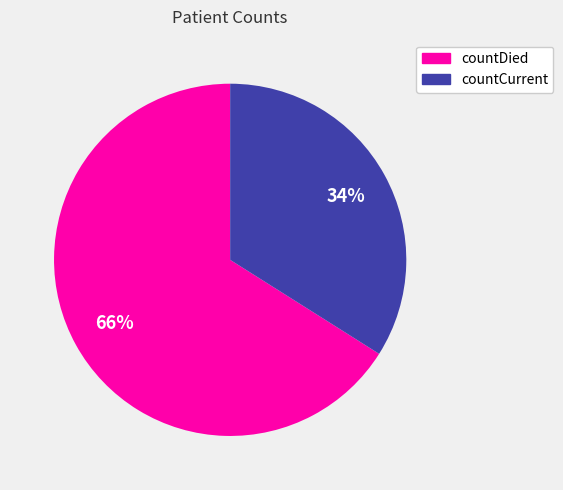

Combined, do countCurrent and countDied account for over 50%?

Yes